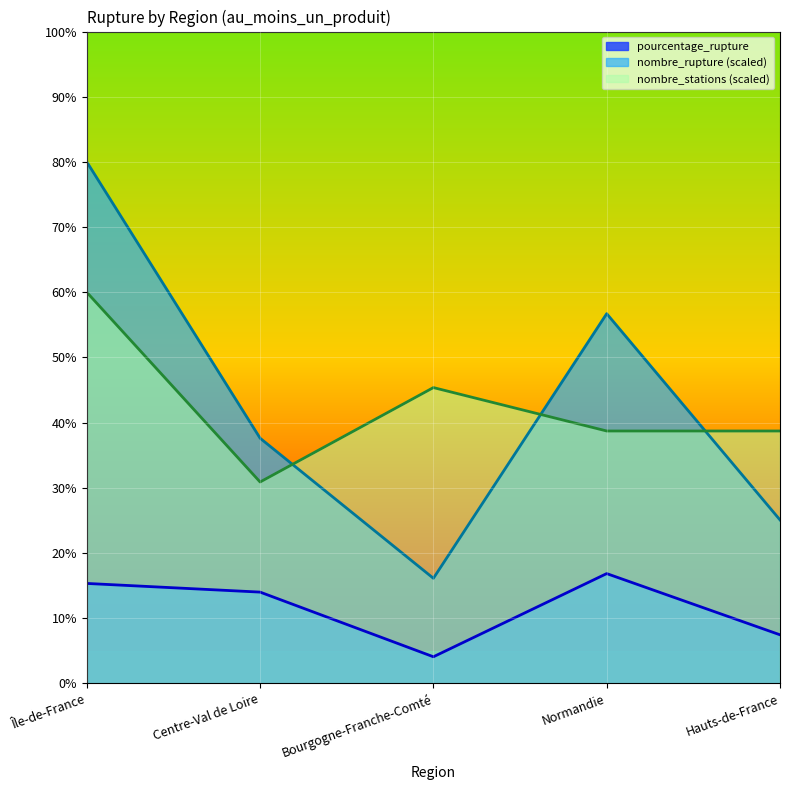

What is the spread (max minus min) of values at Hauts-de-France?

31.3